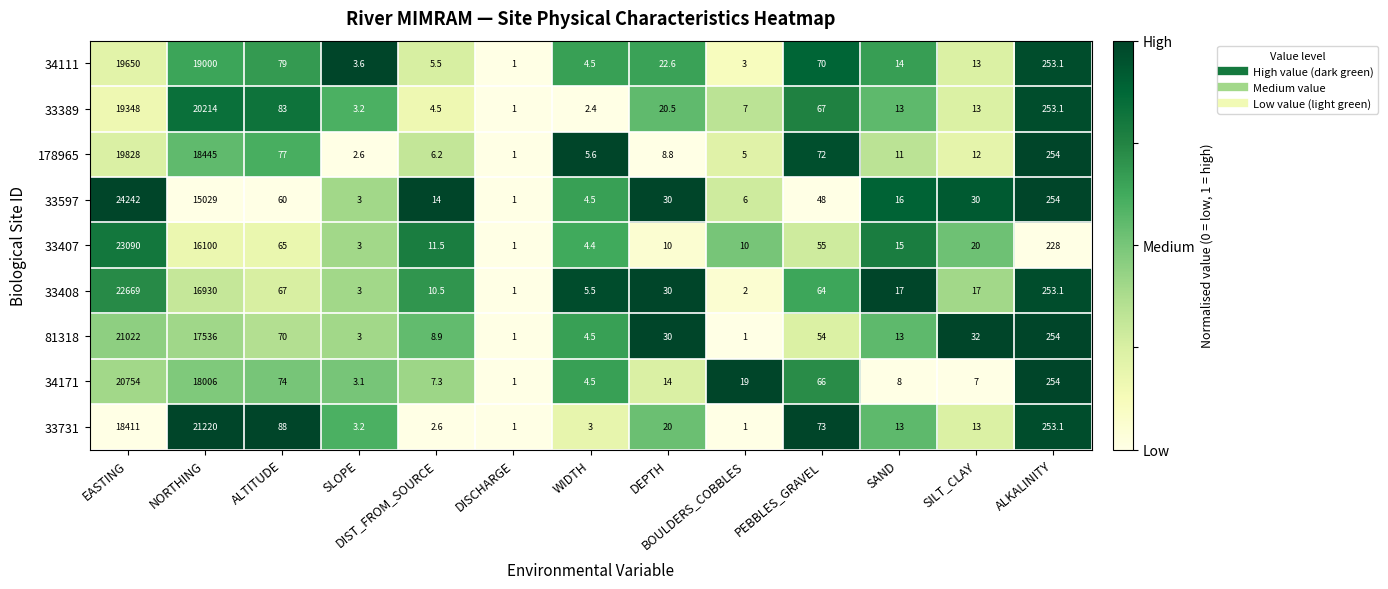

Count the number of categories in the chart.

13